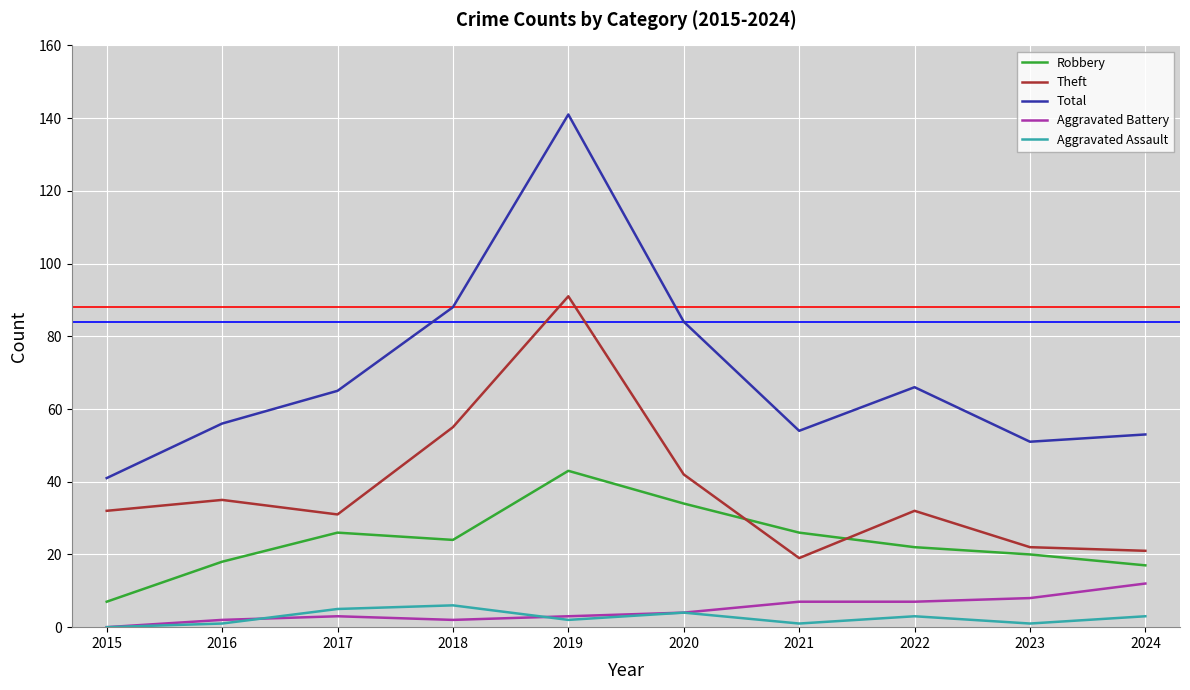

How many interior local valleys does the Total series have?

2